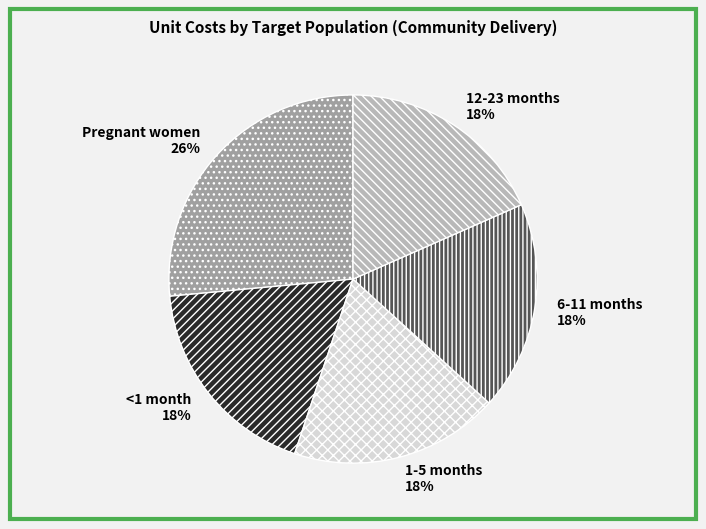

Is it true that 1-5 months is 18% of the pie?

True